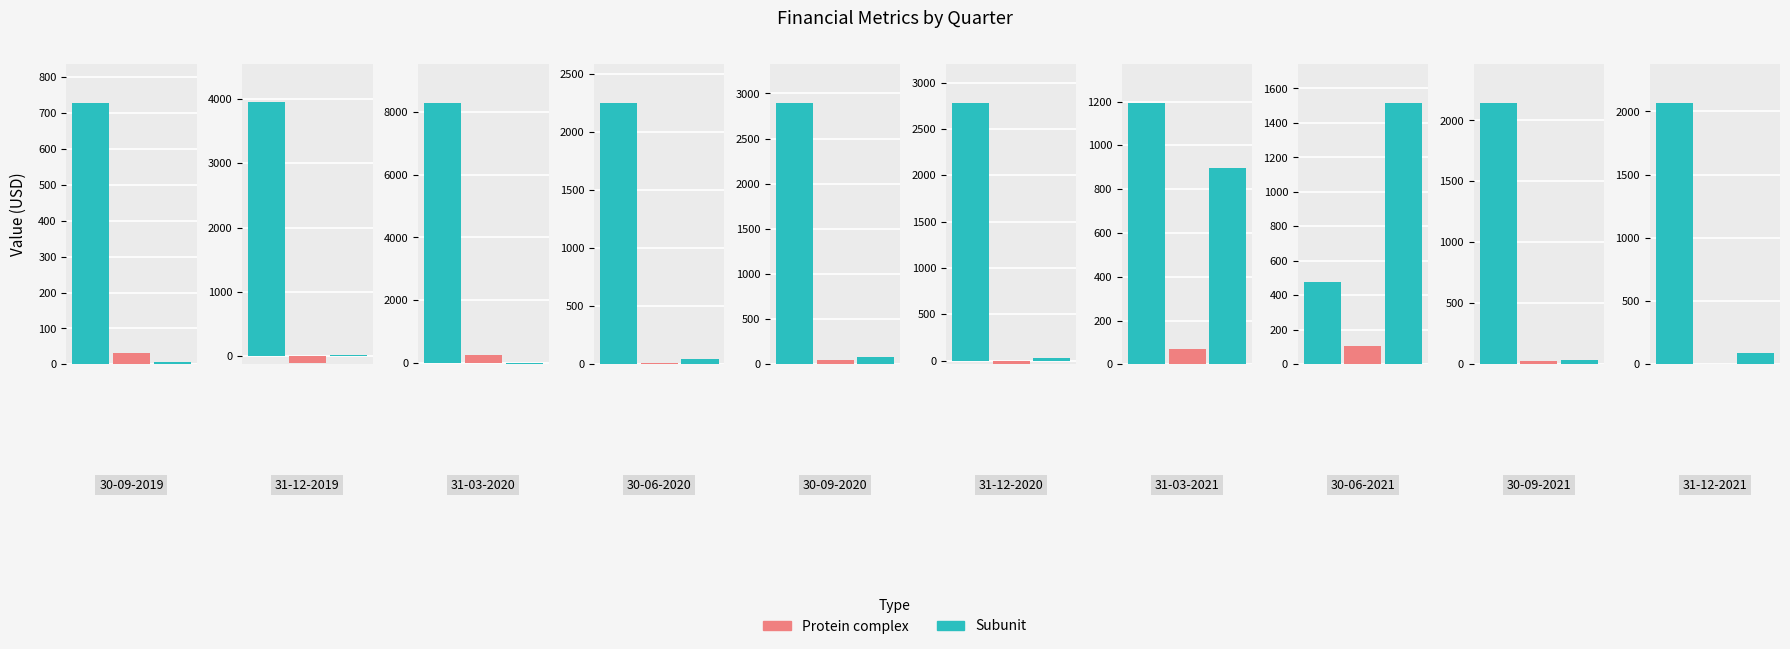

How many groups of bars are there?

10